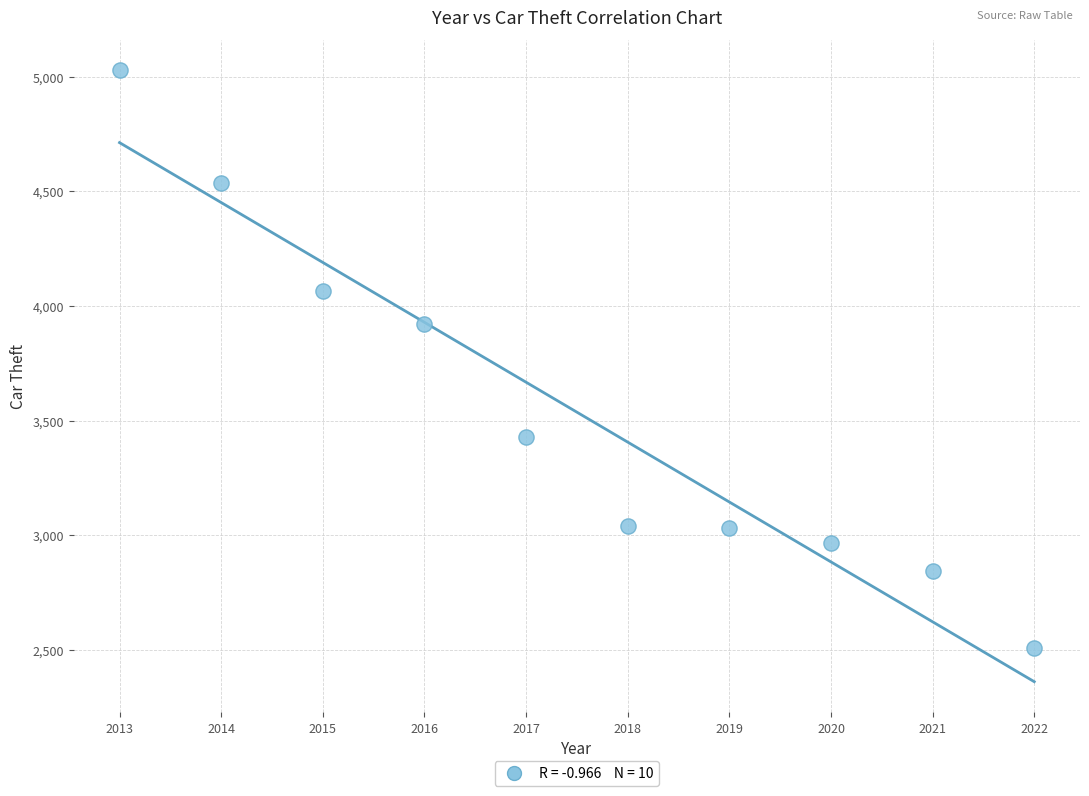

What Y value in the scatter plot is closest to 3766?

3923